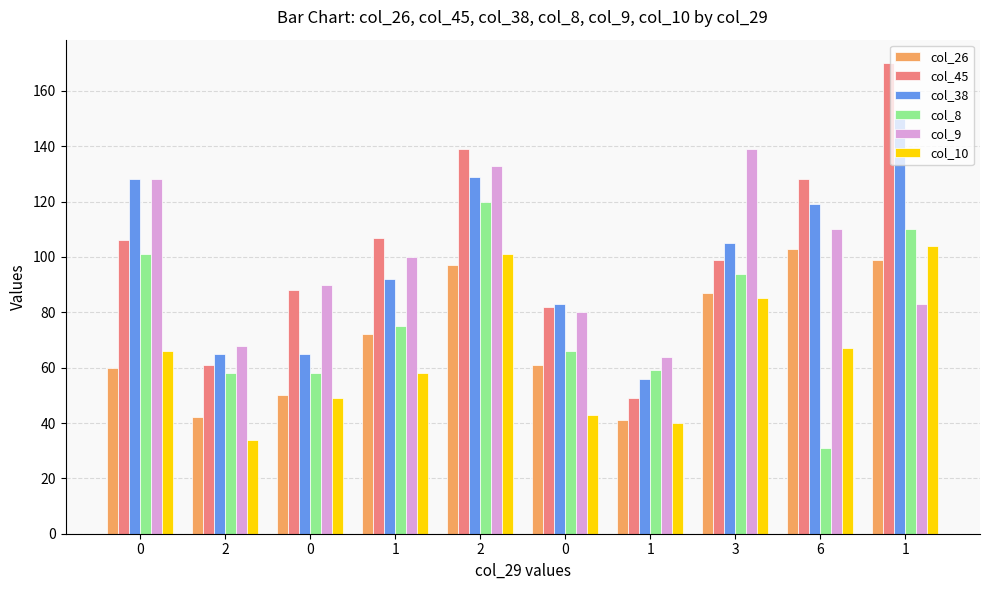

The value of col_8 at 0 is 66. True or false?

True